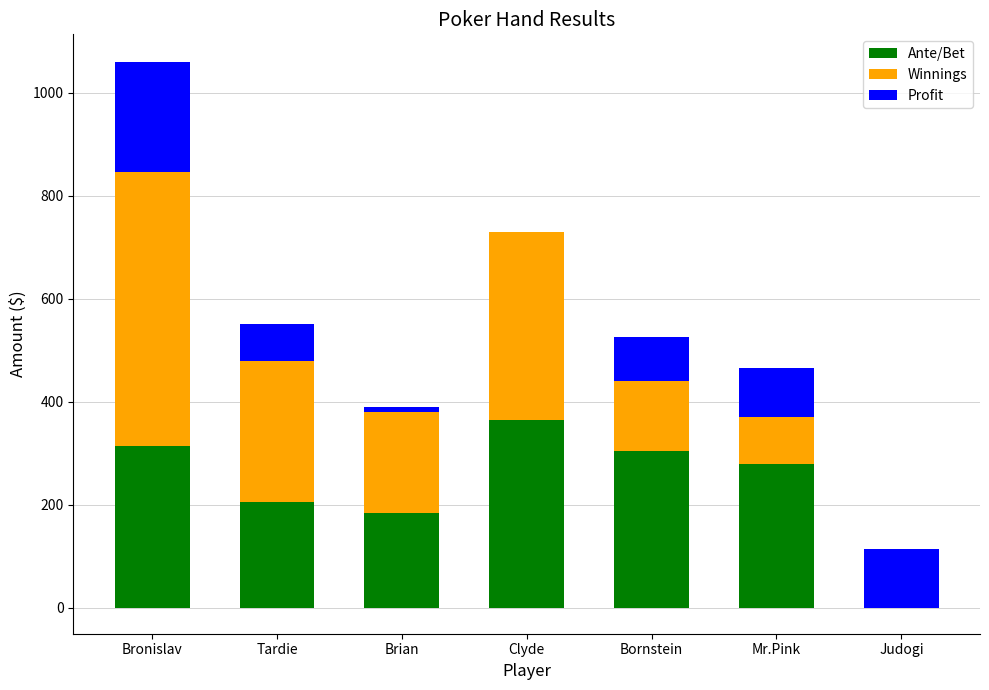

How many values in the Winnings series exceed 220?

3